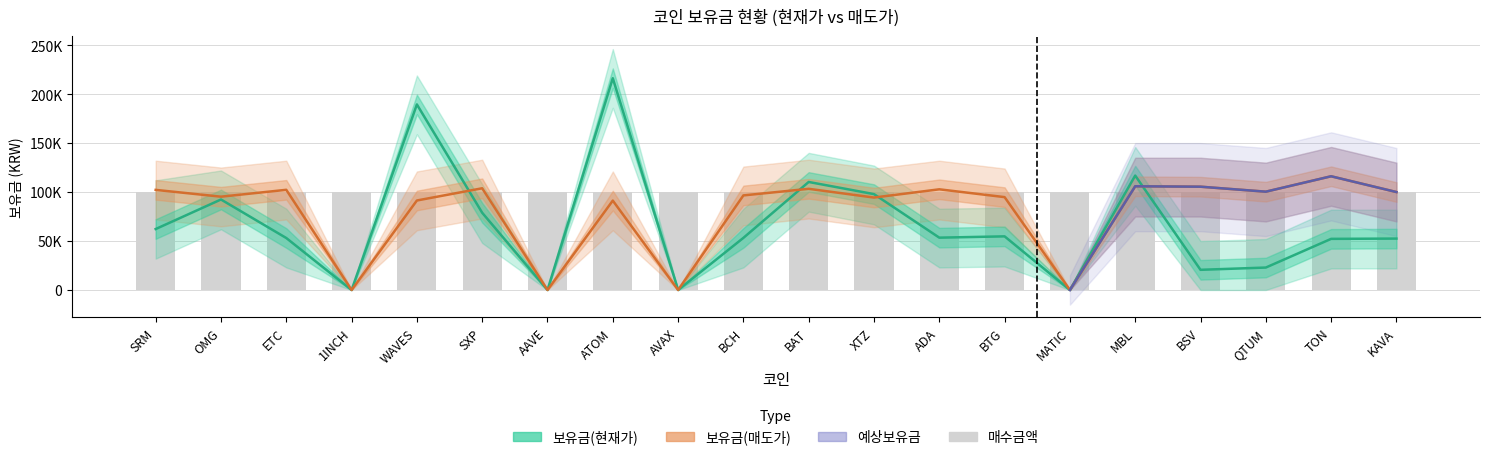

Where does the 보유금(매도가) series first go above 100000?

SRM